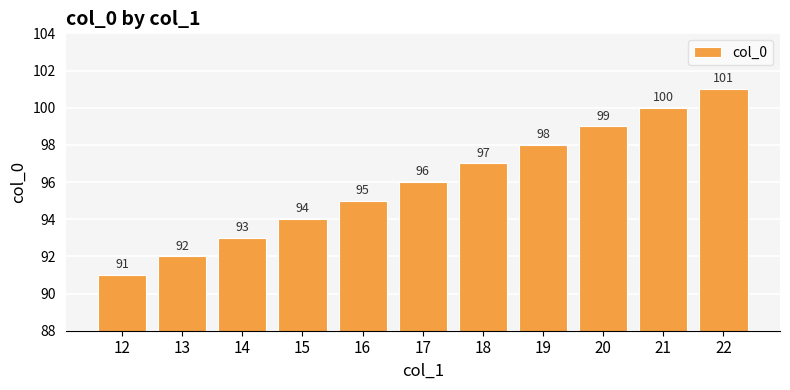

What is the difference between the values at 12 and 22?

10